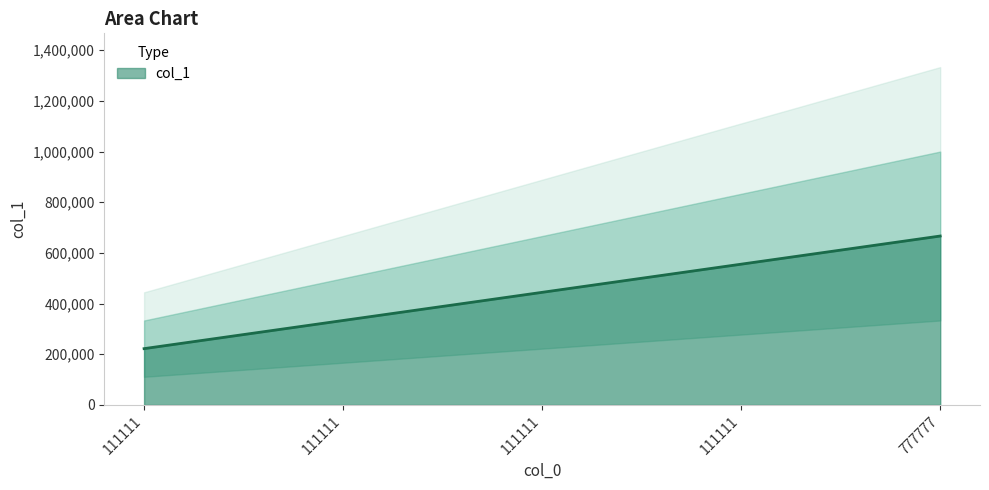

What is the value of the 3rd point from the left?

222222